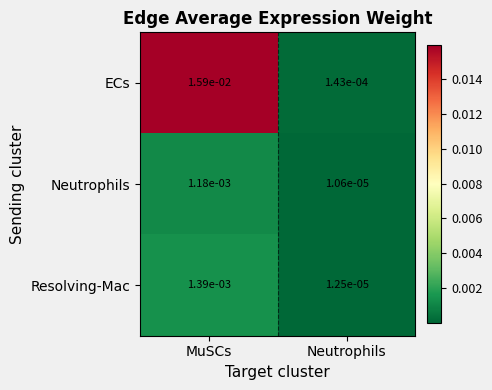

Rank the series by their maximum value, from highest to lowest.

ECs, Resolving-Mac, Neutrophils